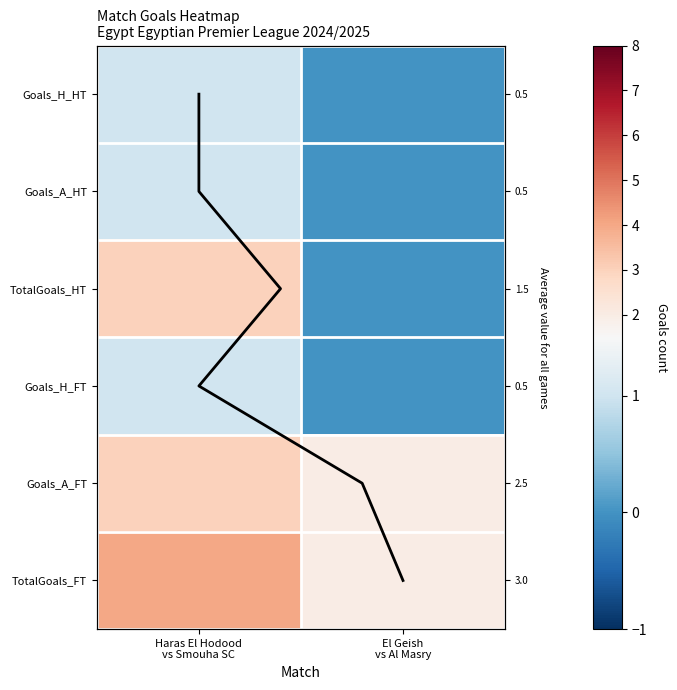

Between Haras El Hodood vs Smouha SC and El Geish vs Al Masry, which series saw the biggest shift?

TotalGoals_HT